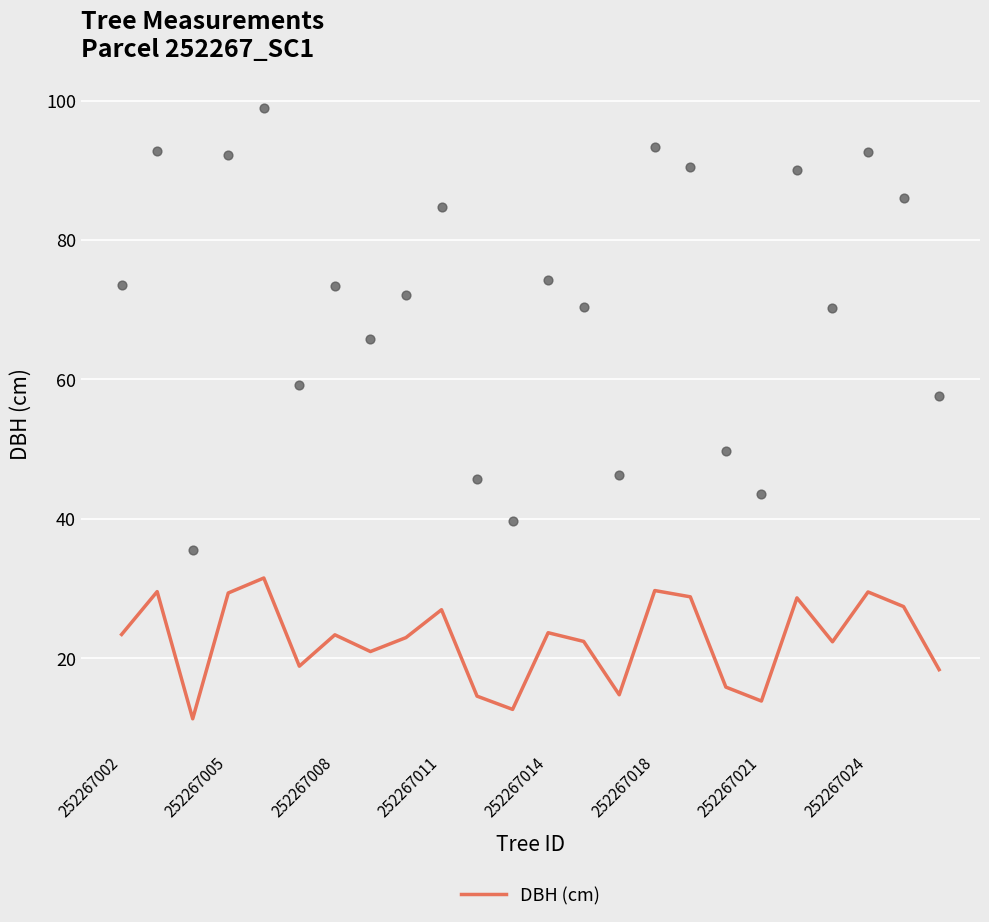

Approximately how many times larger is the value at 22 compared to 16?

1.0